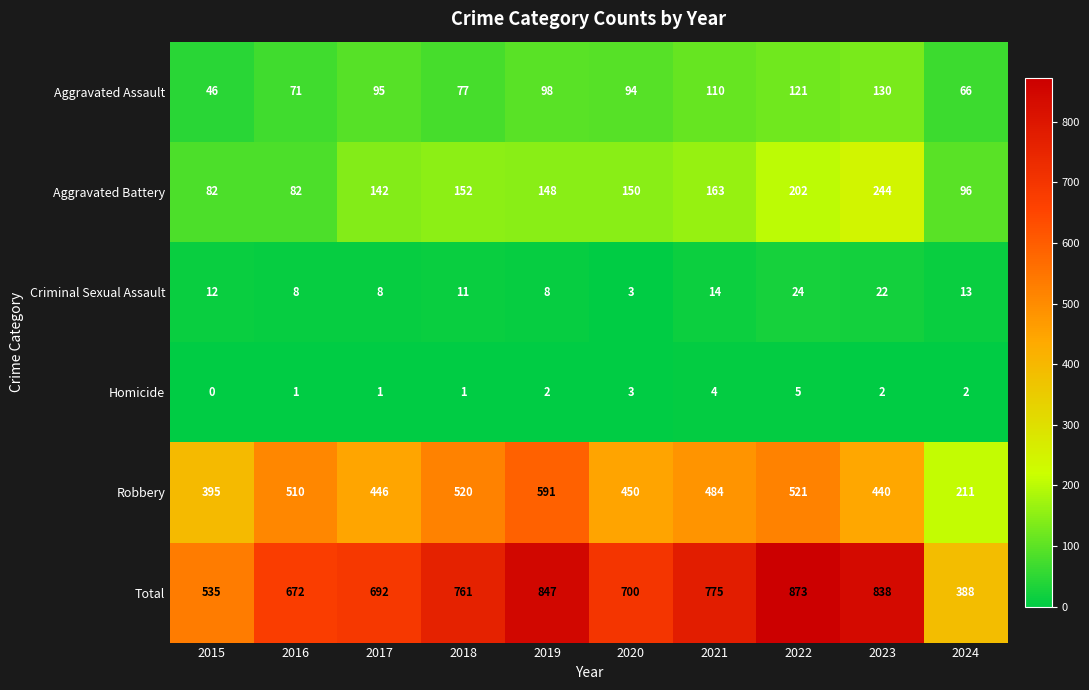

Is it true that Homicide equals 4 at 2020?

False